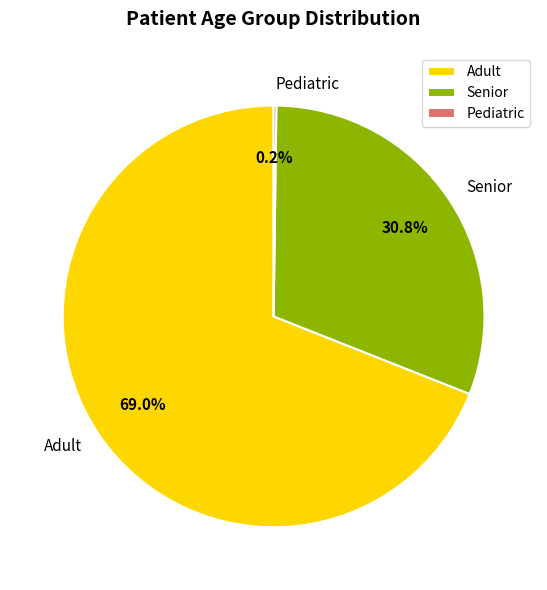

What percentage is NOT represented by Adult?

31.0%